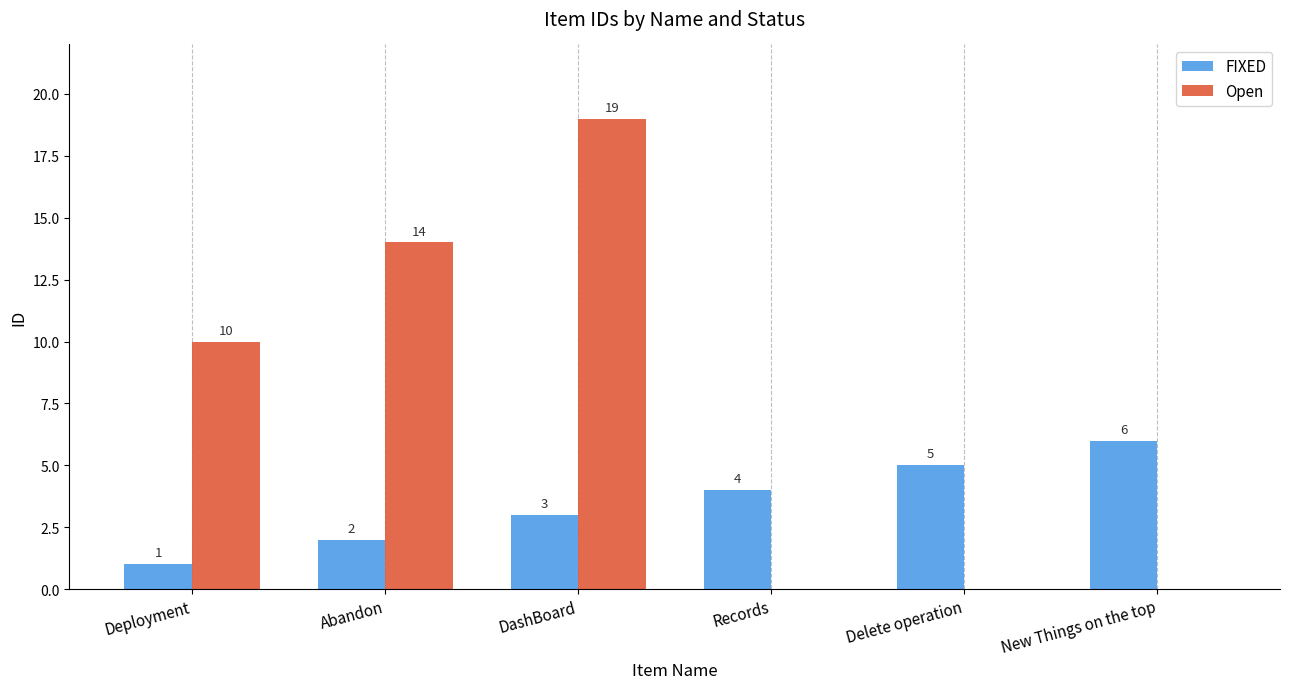

Is the value of FIXED at New Things on the top greater than the value of Open at Abandon?

No